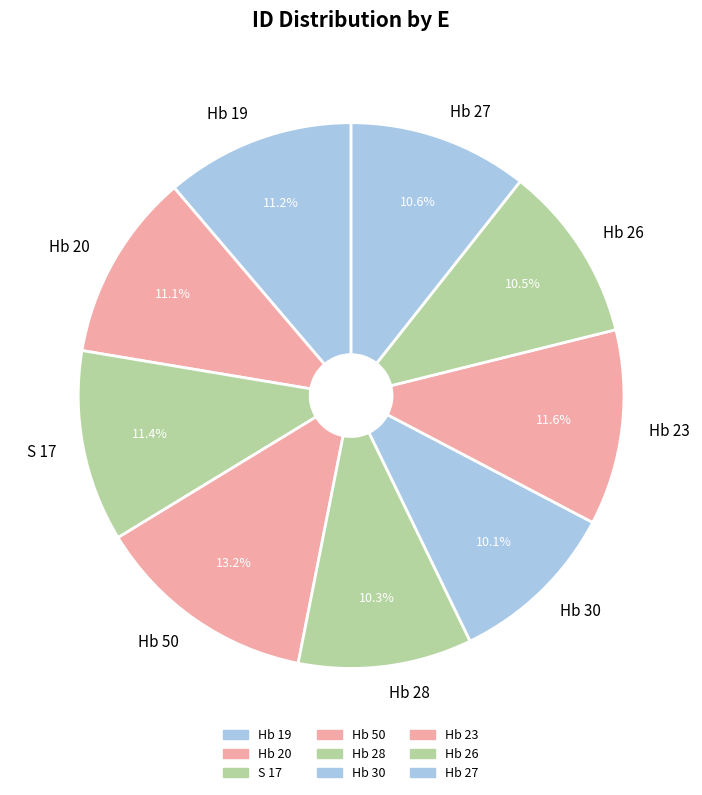

Combined, what portion of the pie is Hb 20 and Hb 50?

24.3%